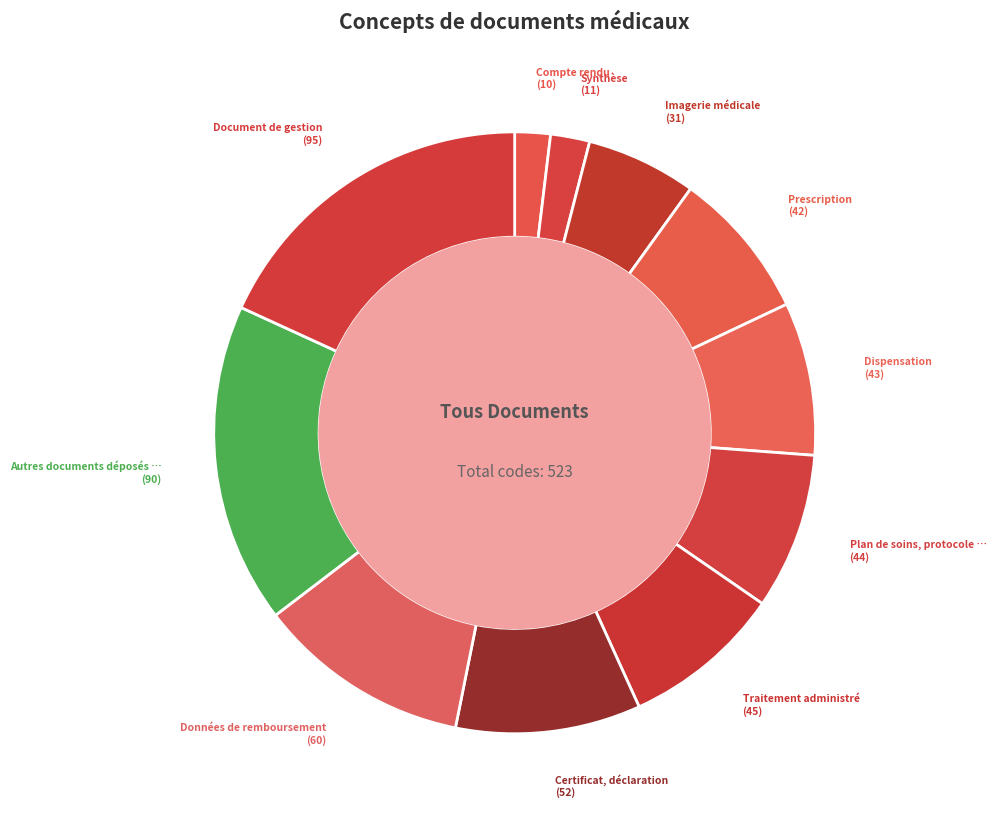

Rank the categories by value from highest to lowest.

Document de gestion, Autres documents déposés par le patient, Données de remboursement, Certificat, déclaration, Traitement administré, Plan de soins, protocole de soins, Dispensation, Prescription, Imagerie médicale, Synthèse, Compte rendu